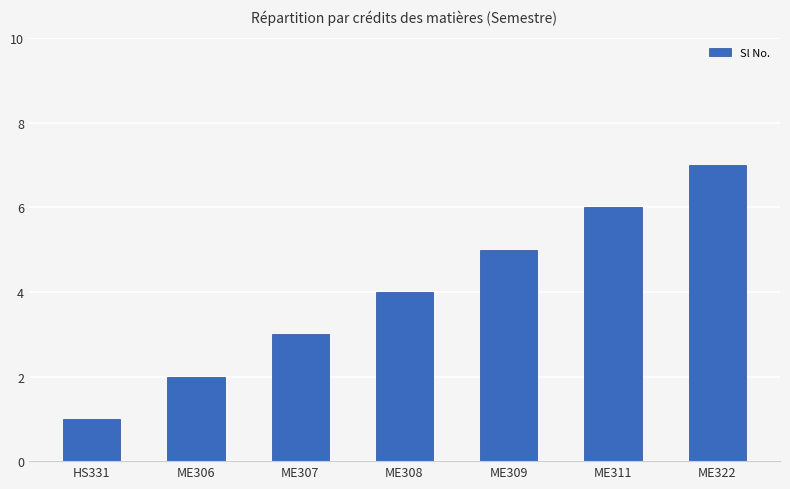

What is the label of the 3rd bar from the right?

ME309